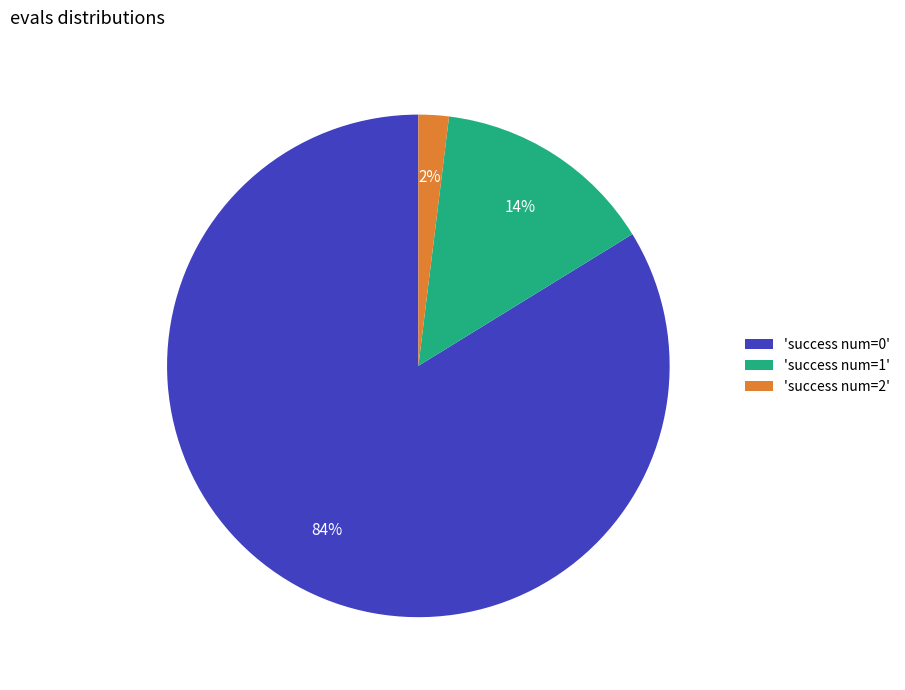

Rank the categories by value from highest to lowest.

'success num=0', 'success num=1', 'success num=2'